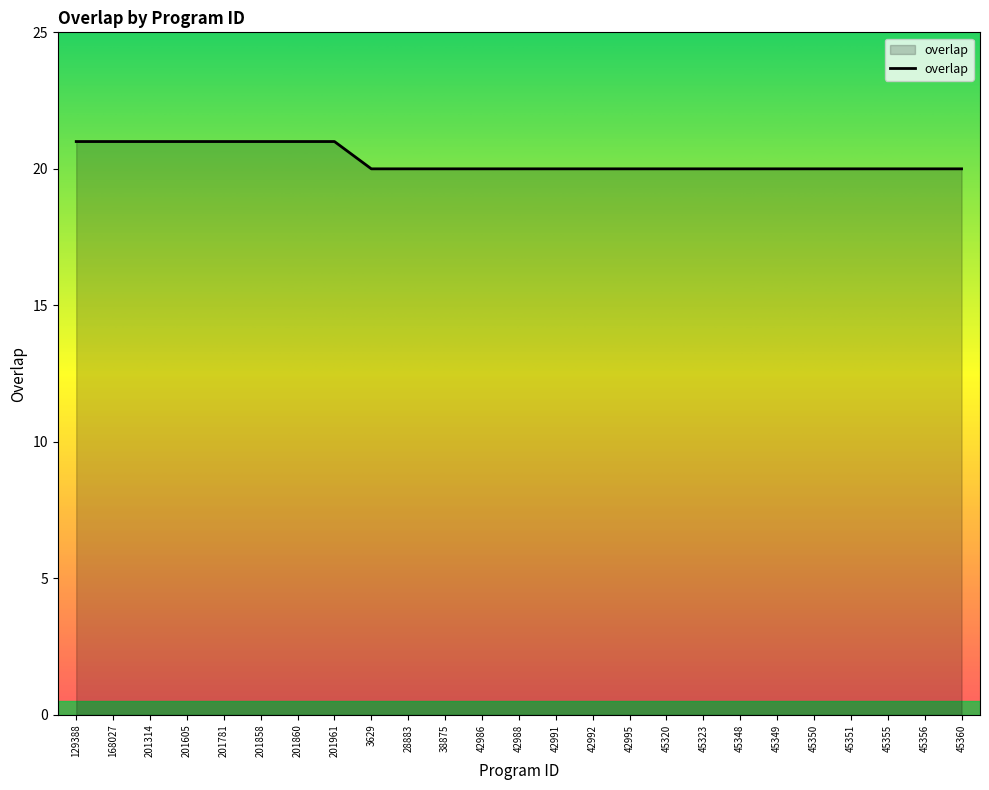

Count the number of categories in the chart.

25